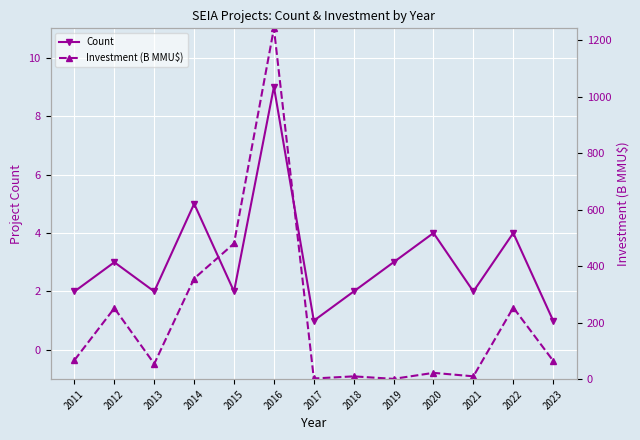

The Investment (B MMU$) series shows 65.0 at 2023. True or false?

True